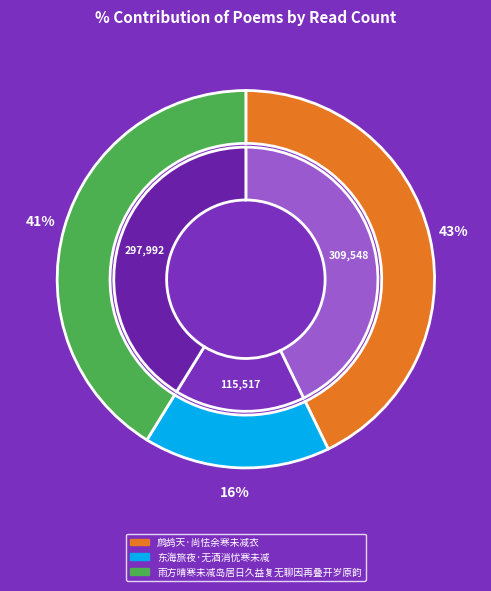

Rank the categories by value from highest to lowest.

鹧鸪天·尚怯余寒未减衣, 雨方晴寒未减岛居日久益复无聊因再叠开岁原韵, 东海旅夜·无酒消忧寒未减